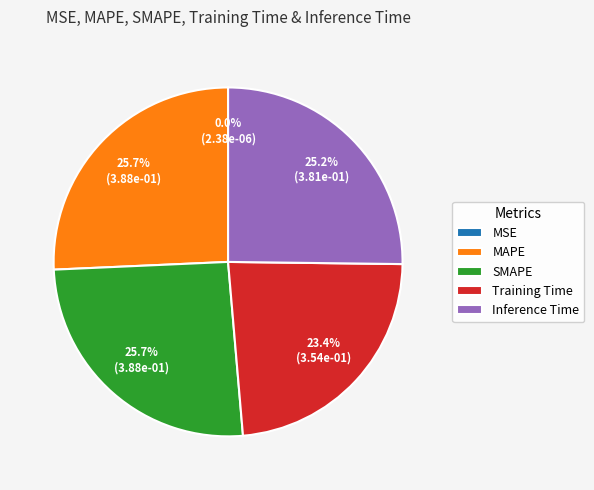

To the nearest percent, what percentage of the pie is Training Time?

23%